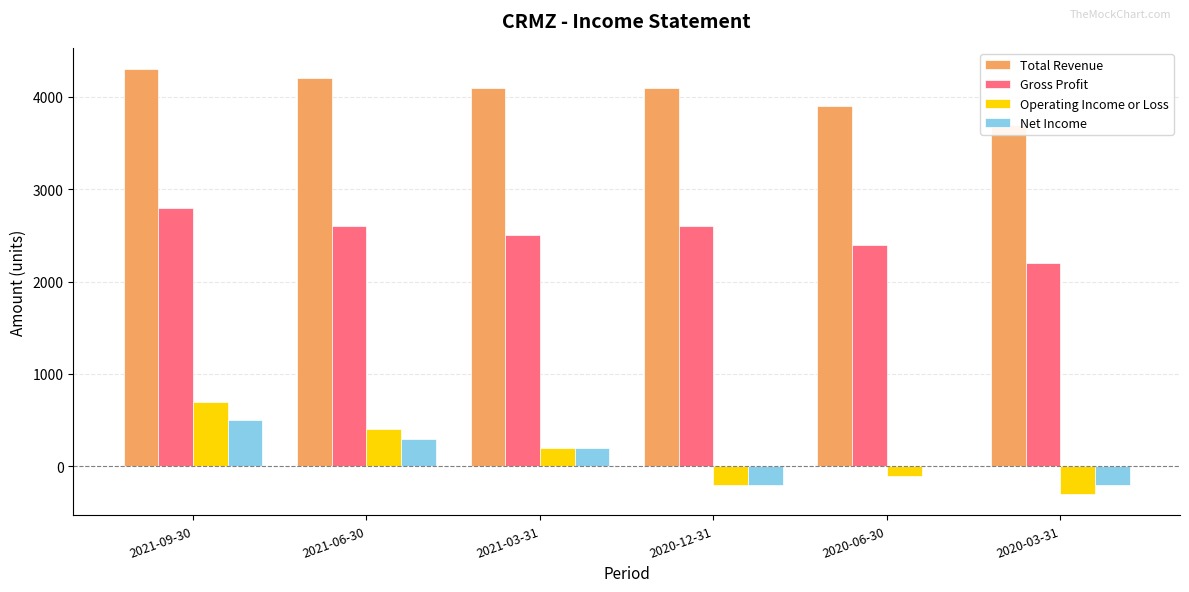

The value of Operating Income or Loss at 2021-06-30 is 400. True or false?

True